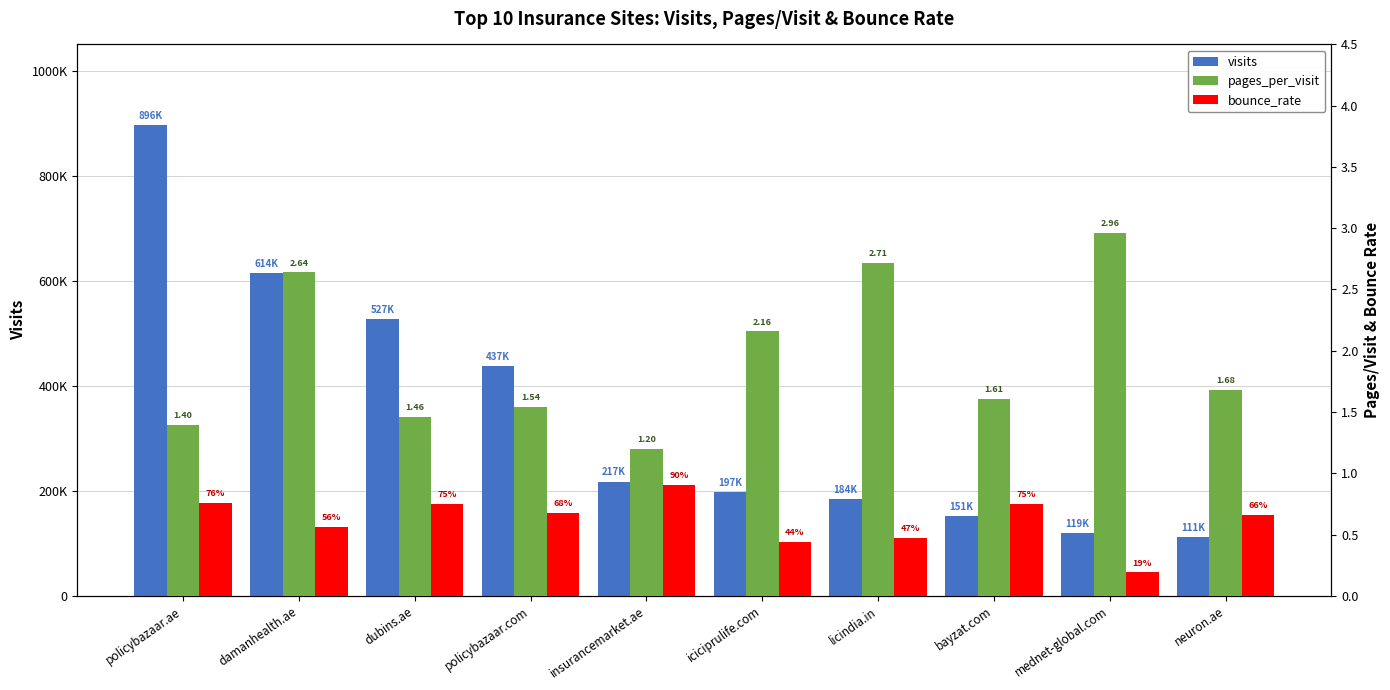

Between policybazaar.ae and dubins.ae, which series saw the biggest shift?

visits